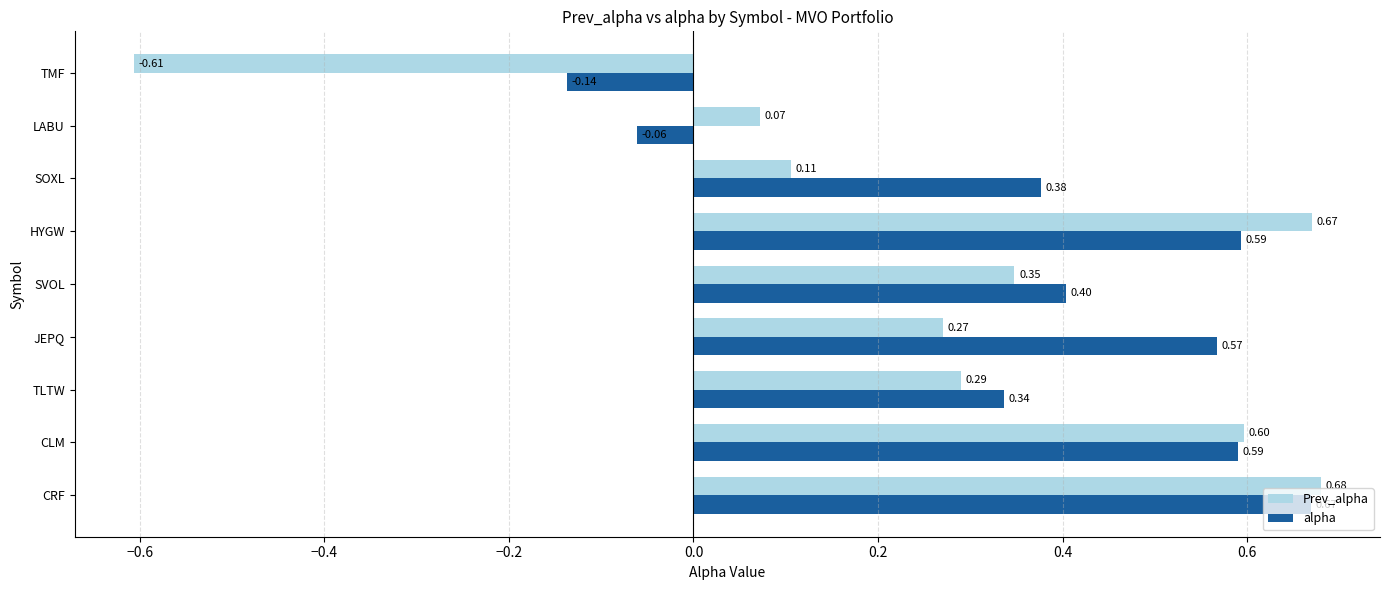

Count the number of categories in the chart.

9